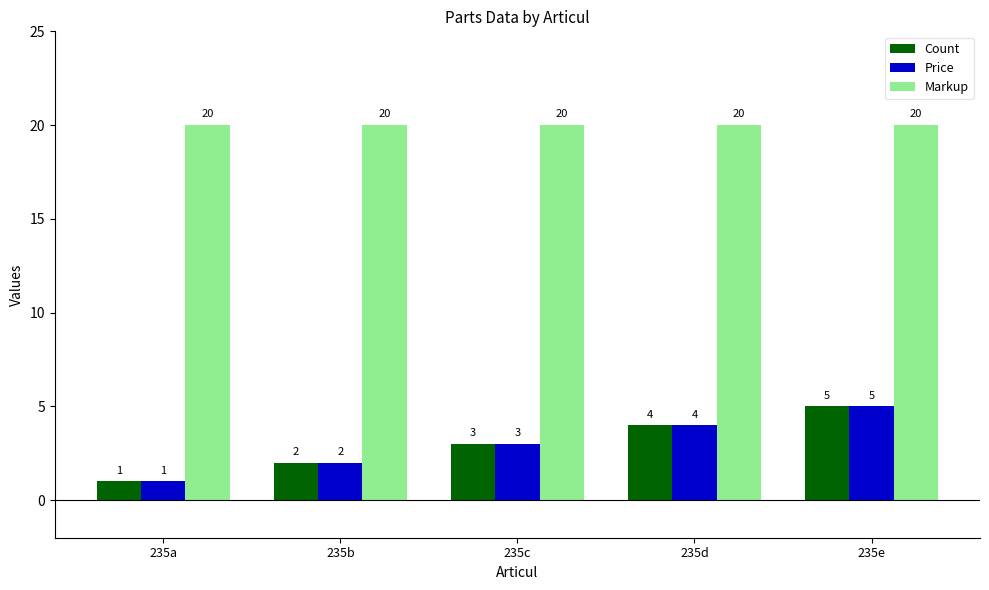

What is the sum of the Price values at 235b and 235a?

3